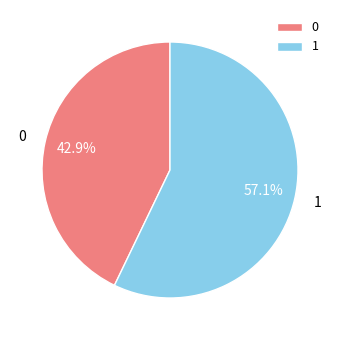

What percentage is the 0 slice, to the nearest percent?

43%